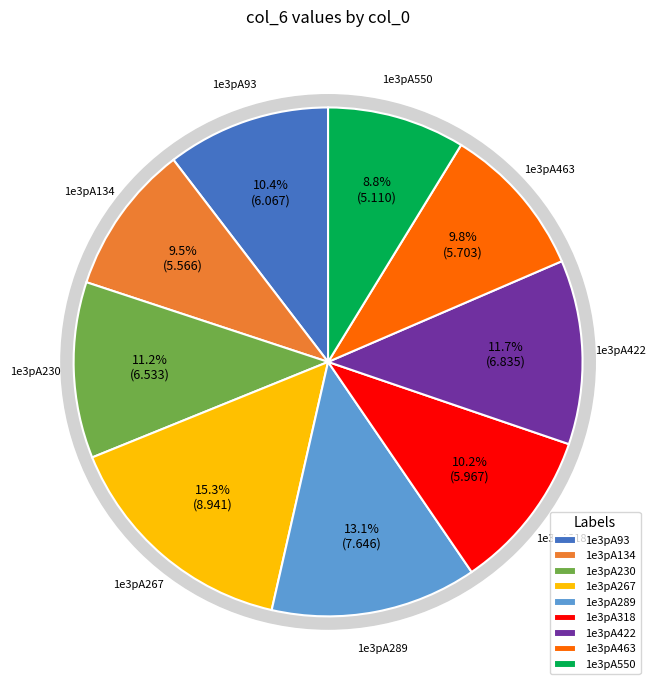

How many segments does this pie chart have?

9